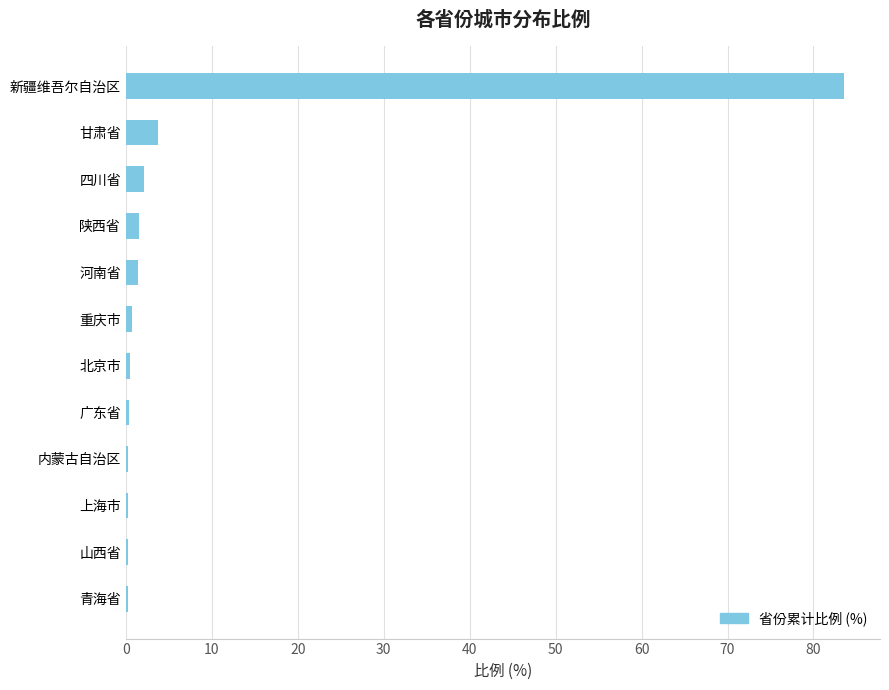

What is the greatest value displayed?

83.6